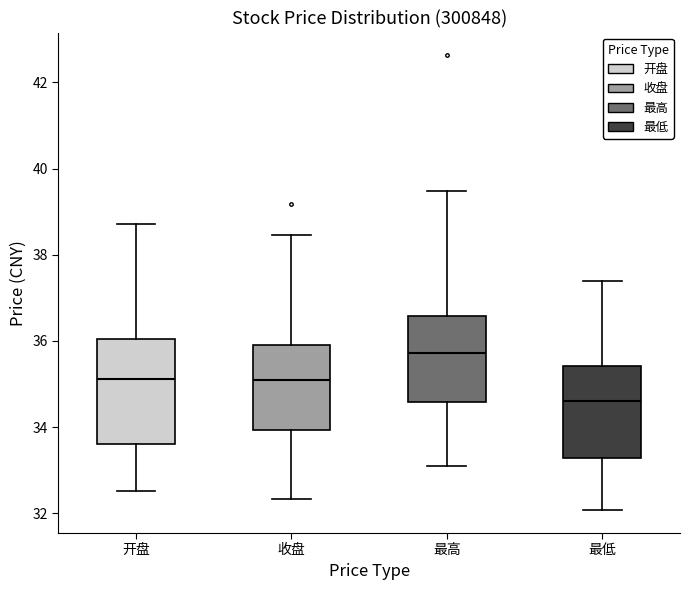

Comparing the boxes themselves (not the whiskers), which one is the tallest?

开盘